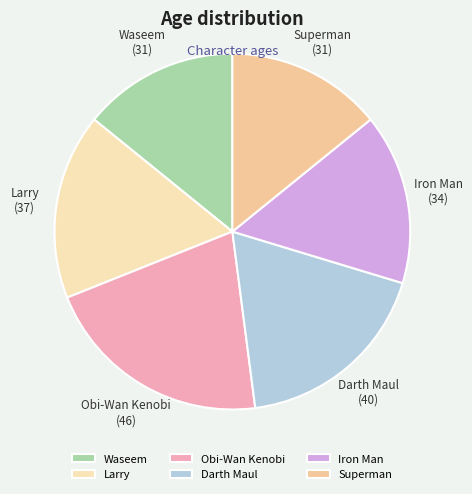

Which slice is the largest?

Obi-Wan Kenobi